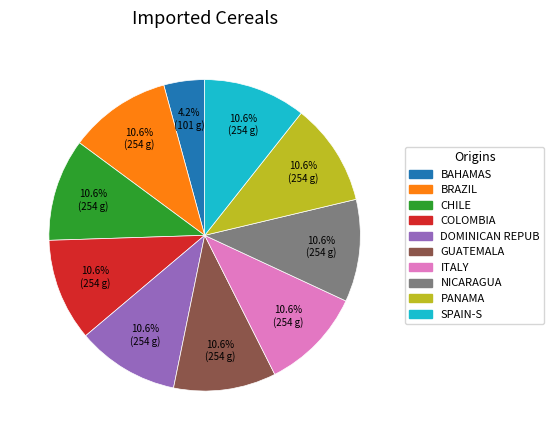

How many slices are in this pie chart?

10